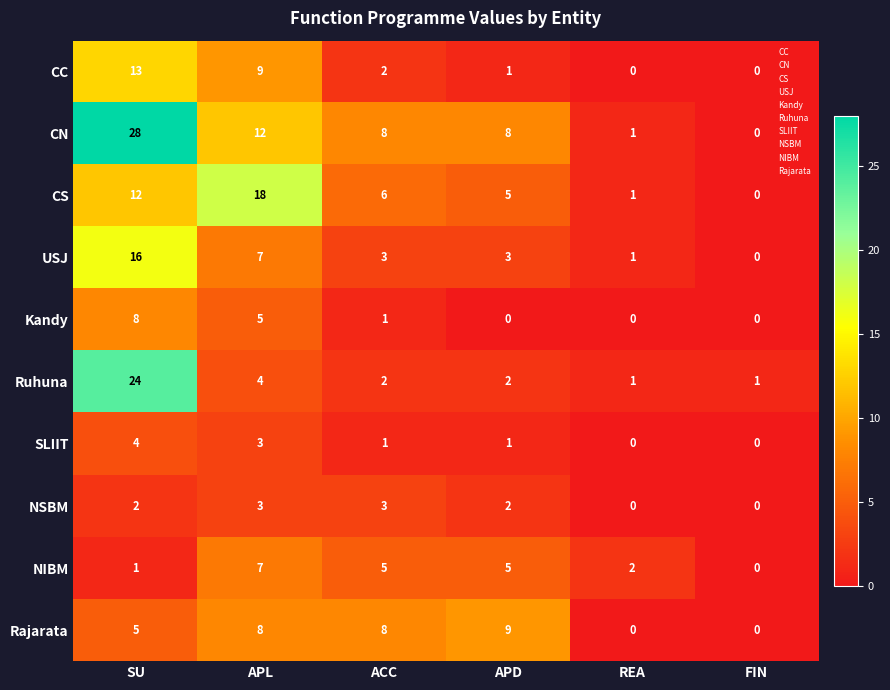

Read the NIBM value at APD.

5